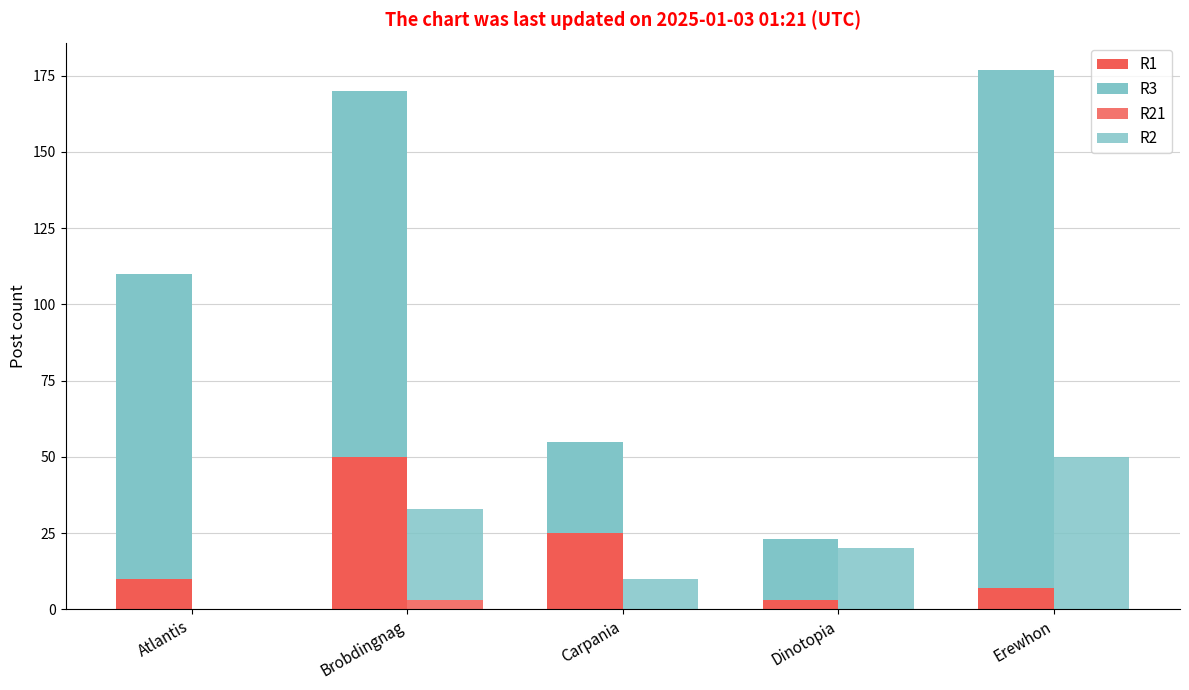

What is the label of the 4th bar from the right?

Brobdingnag